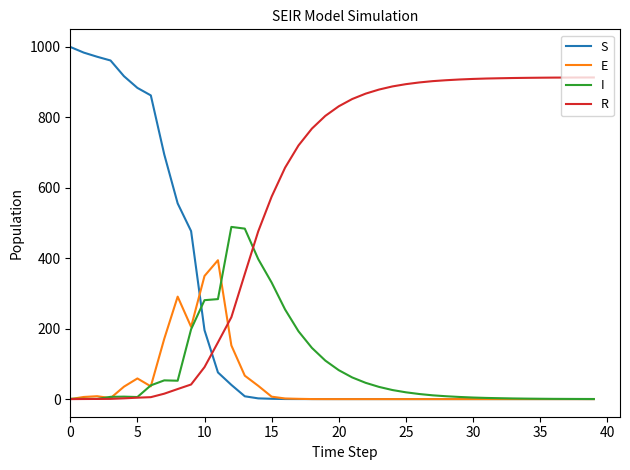

List the series in order of their peak value, lowest first.

E, I, R, S